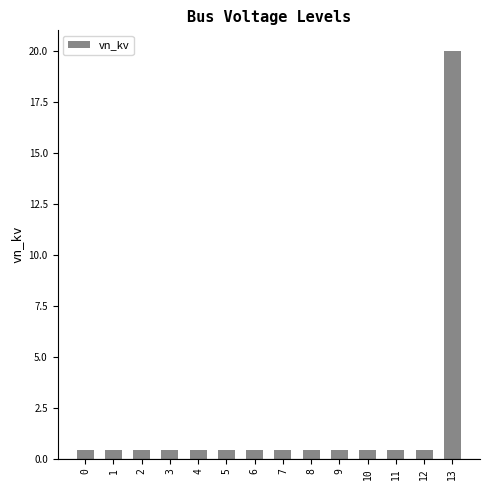

What is the maximum value shown in the chart?

20.0